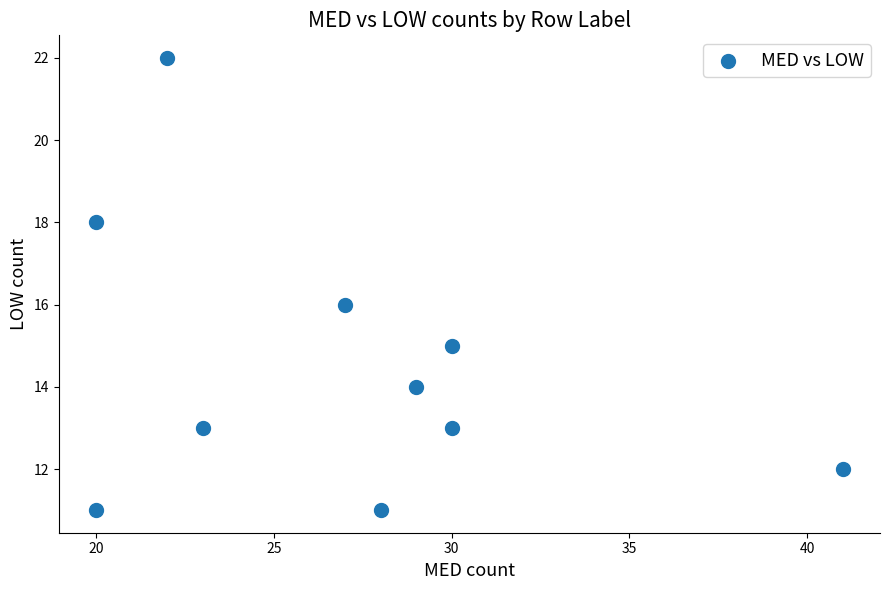

What is the range of Y values (max minus min)?

11